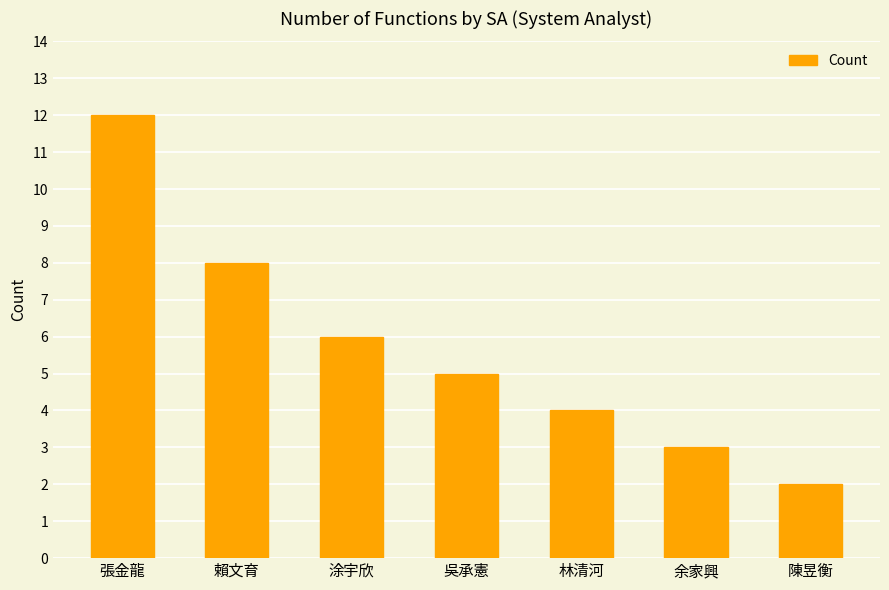

Reading left to right, transcribe all the data shown in this chart.

12	8	6	5	4	3	2